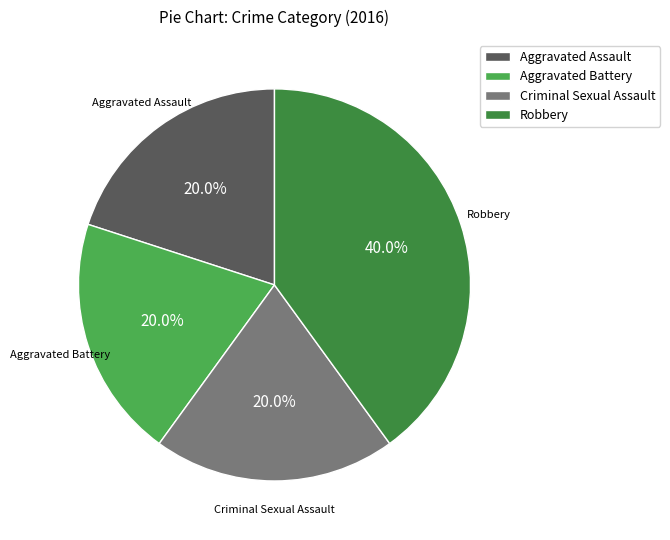

Do Aggravated Assault and Robbery together represent more than half of the pie?

Yes